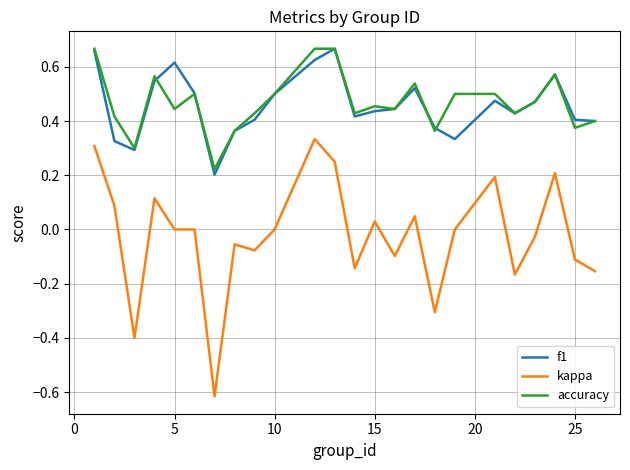

True or false: kappa and accuracy intersect in this chart.

False